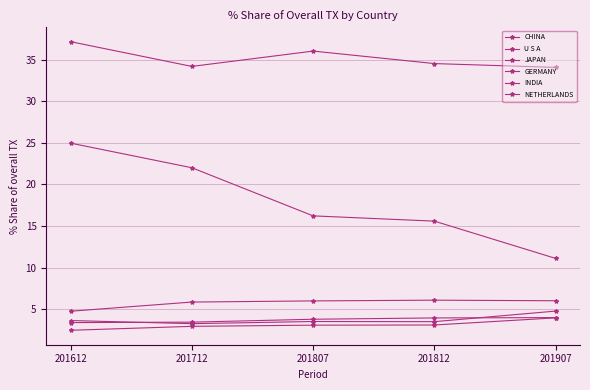

Which has a higher value, 201812 or 201807?

201807